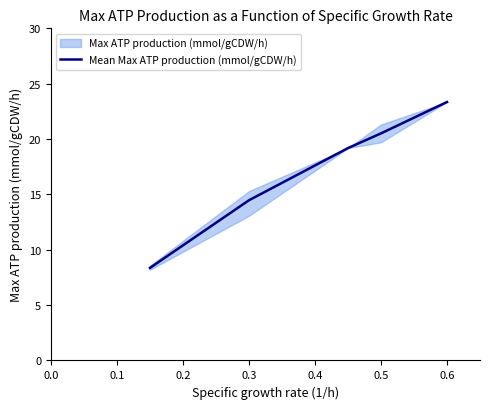

What is the difference between the maximum and minimum values?

15.0